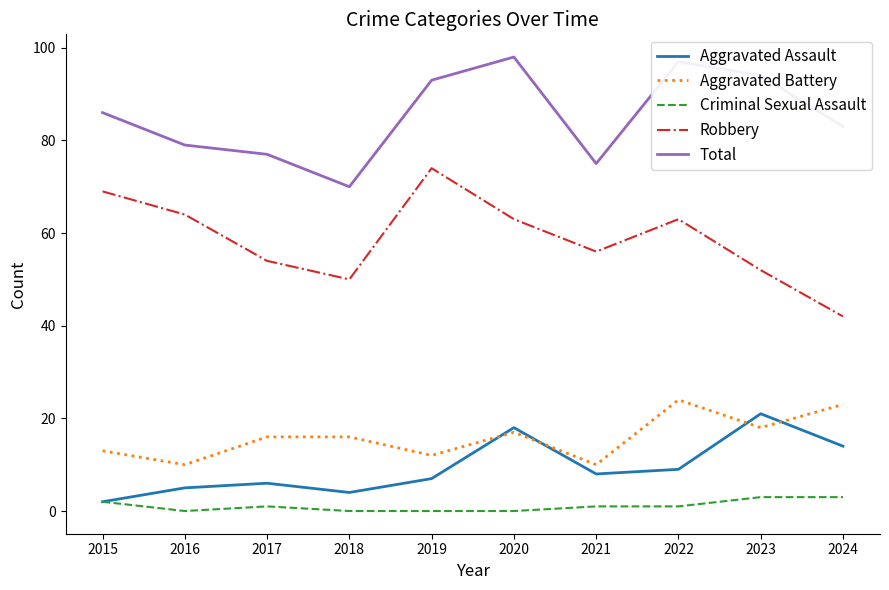

Reading left to right, list all the values displayed in this chart.

Aggravated Assault: 2015=2	2016=5	2017=6	2018=4	2019=7	2020=18	2021=8	2022=9	2023=21	2024=14
Aggravated Battery: 2015=13	2016=10	2017=16	2018=16	2019=12	2020=17	2021=10	2022=24	2023=18	2024=23
Criminal Sexual Assault: 2015=2	2016=0	2017=1	2018=0	2019=0	2020=0	2021=1	2022=1	2023=3	2024=3
Robbery: 2015=69	2016=64	2017=54	2018=50	2019=74	2020=63	2021=56	2022=63	2023=52	2024=42
Total: 2015=86	2016=79	2017=77	2018=70	2019=93	2020=98	2021=75	2022=97	2023=94	2024=83